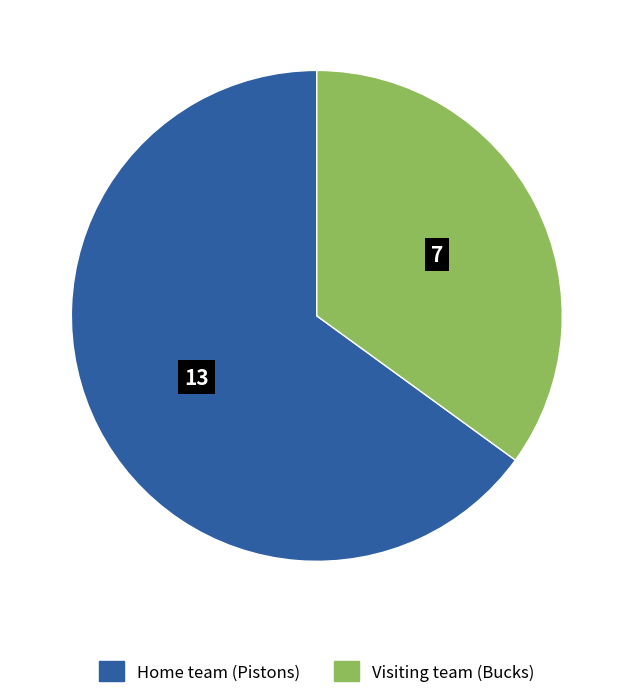

True or false: Visiting team (Bucks) accounts for 44% of the total.

False